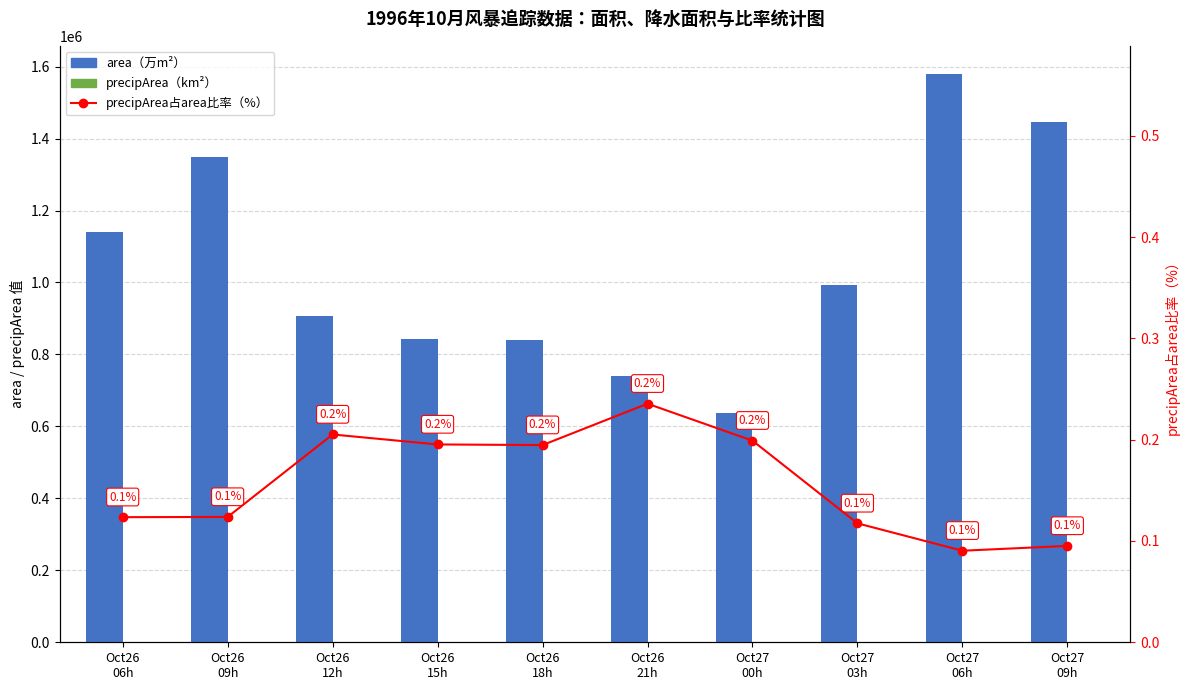

What is the maximum value shown in the chart?

1578750.0